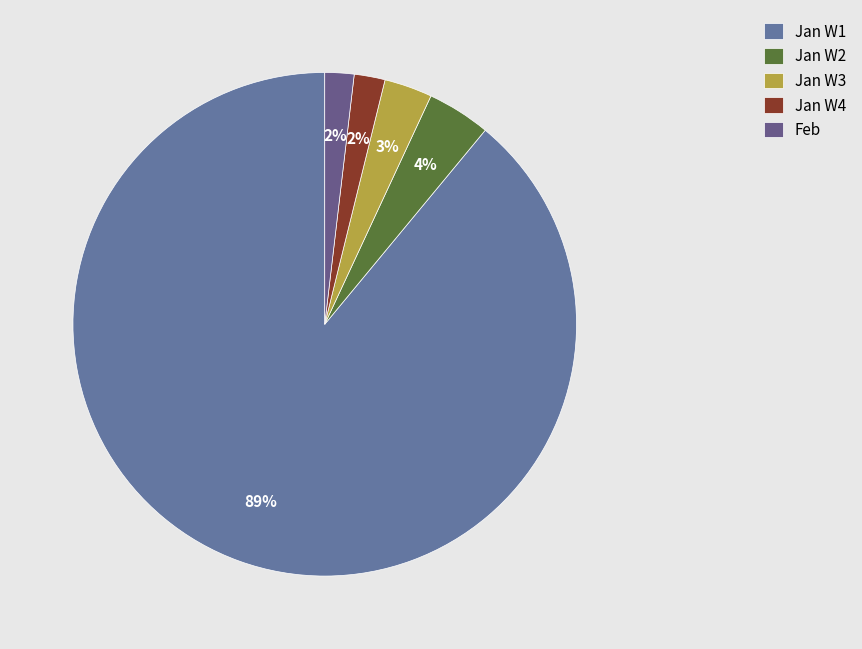

How many slices are in this pie chart?

5